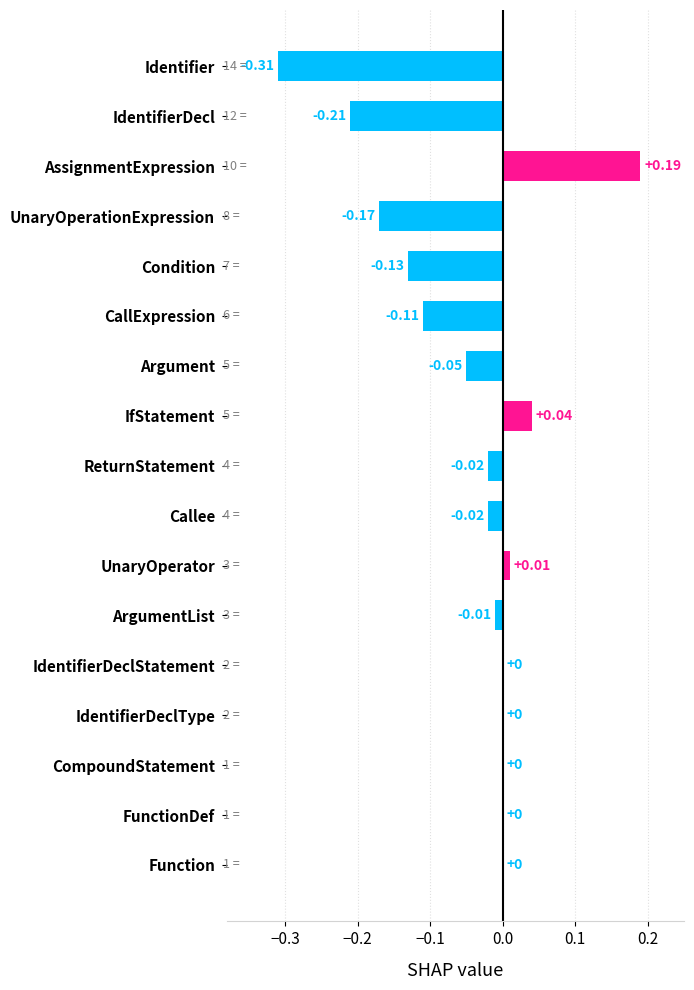

What is the sum of all values?

-0.8